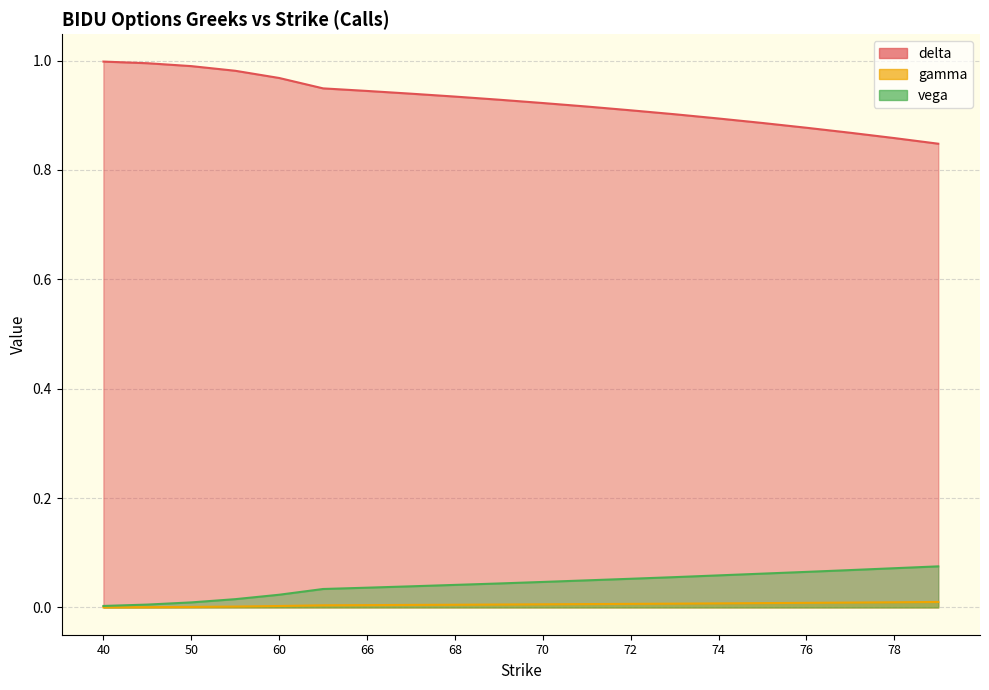

Reading left to right, list all the values displayed in this chart.

delta: 40=1.0	45=1.0	50=1.0	55=1.0	60=1.0	65=0.9	66=0.9	67=0.9	68=0.9	69=0.9	70=0.9	71=0.9	72=0.9	73=0.9	74=0.9	75=0.9	76=0.9	77=0.9	78=0.9	79=0.8
gamma: 40=0.0	45=0.0	50=0.0	55=0.0	60=0.0	65=0.0	66=0.0	67=0.0	68=0.0	69=0.0	70=0.0	71=0.0	72=0.0	73=0.0	74=0.0	75=0.0	76=0.0	77=0.0	78=0.0	79=0.0
vega: 40=0.0	45=0.0	50=0.0	55=0.0	60=0.0	65=0.0	66=0.0	67=0.0	68=0.0	69=0.0	70=0.0	71=0.0	72=0.1	73=0.1	74=0.1	75=0.1	76=0.1	77=0.1	78=0.1	79=0.1